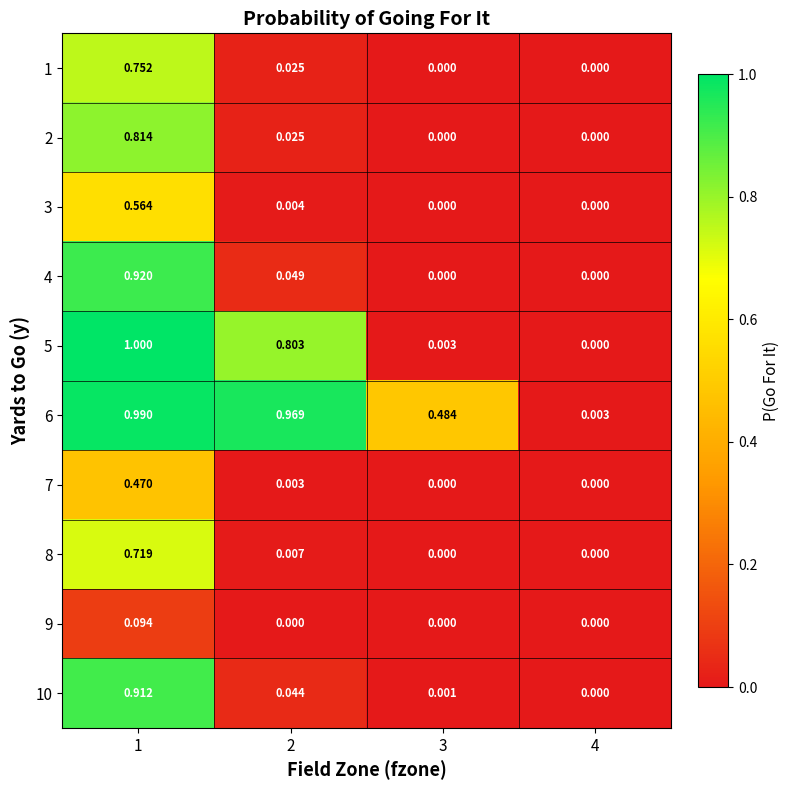

Which series changed the most between 1 and 2?

4